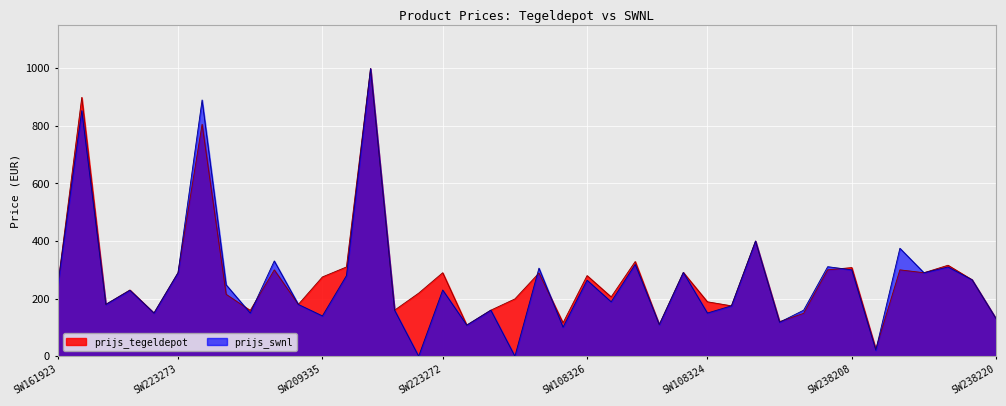

What is the label of the 17th point from the right?

SW1125